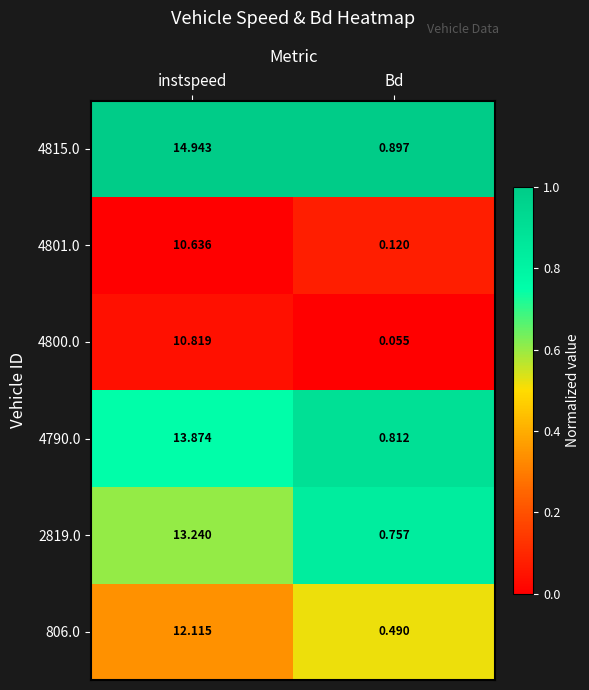

At which category does the chart reach its peak across all series?

instspeed